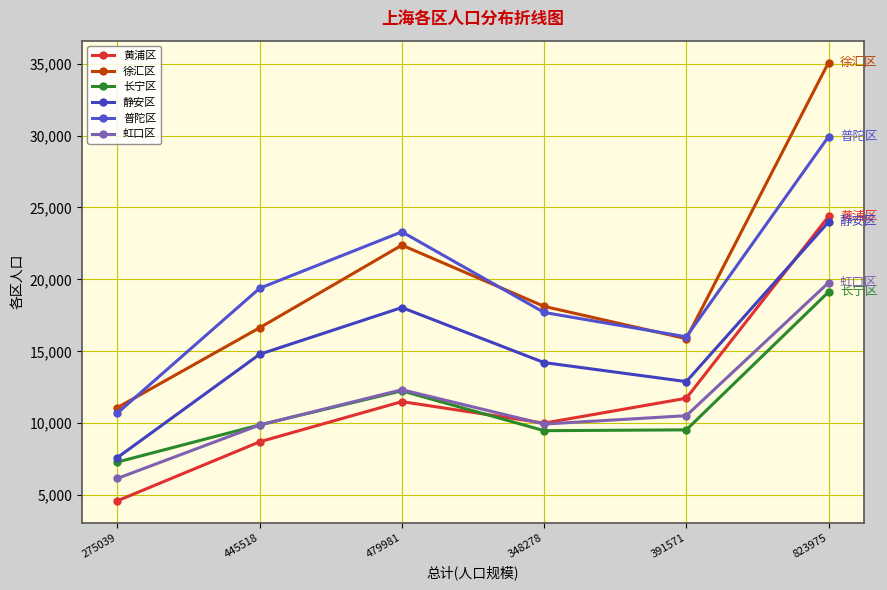

Which category has the lowest value in the 虹口区 series?

275039